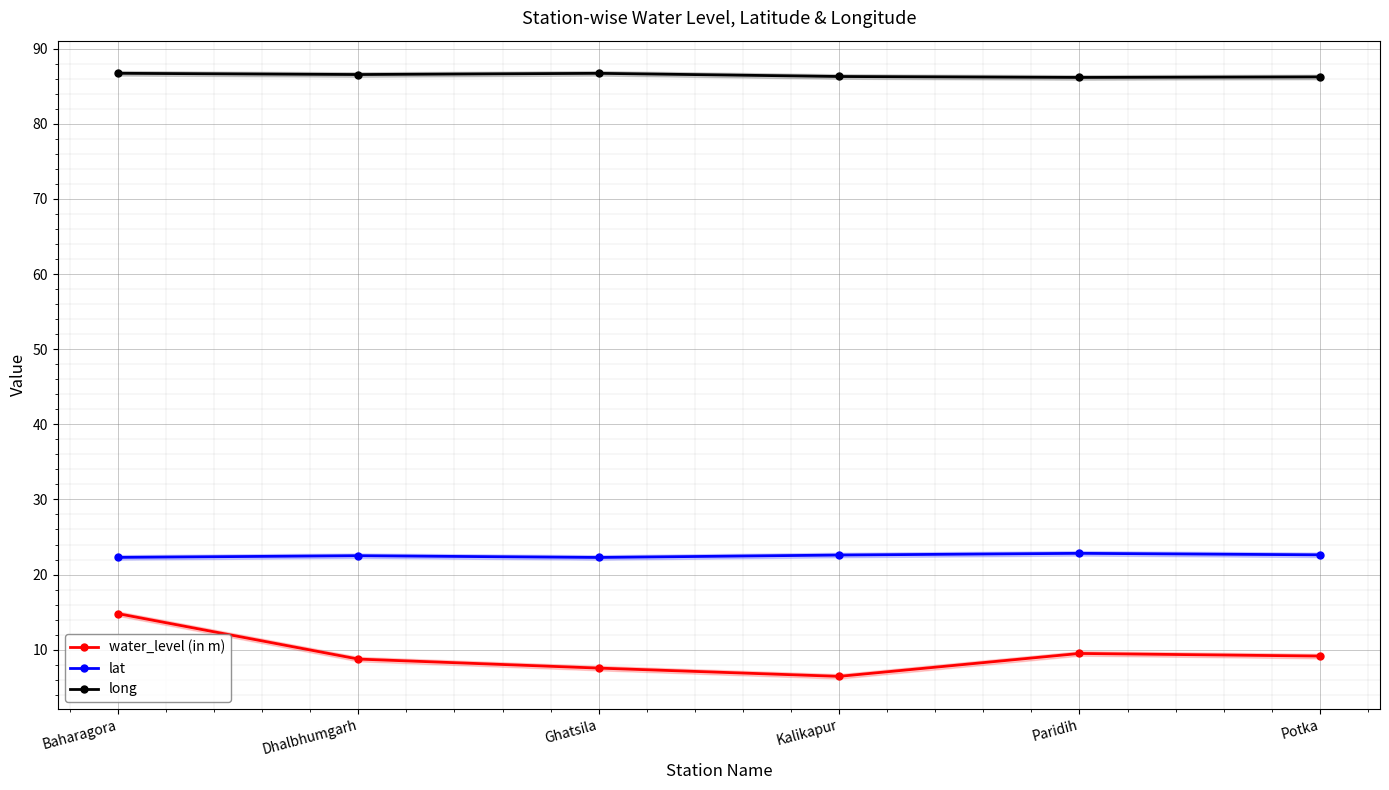

How many distinct data groups are displayed?

3